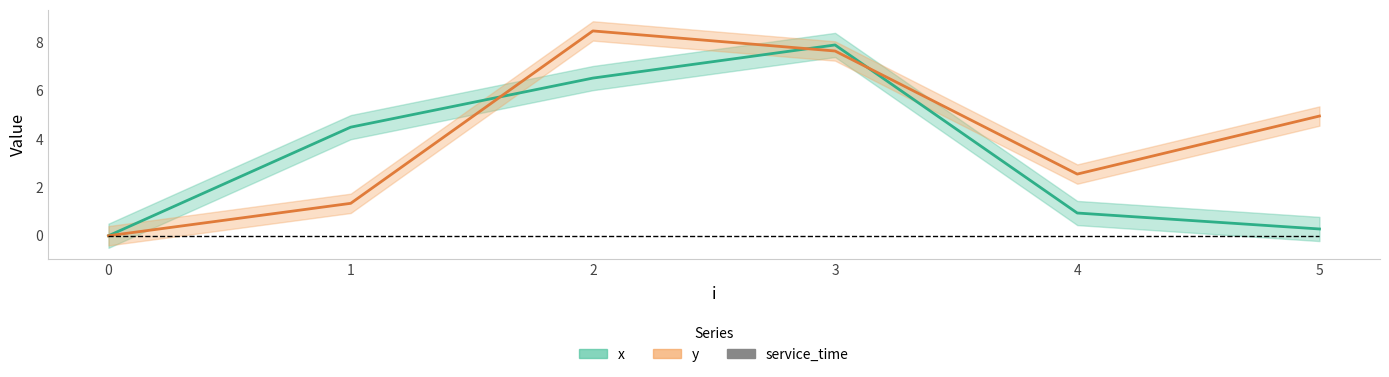

How many interior local valleys does the y series have?

1